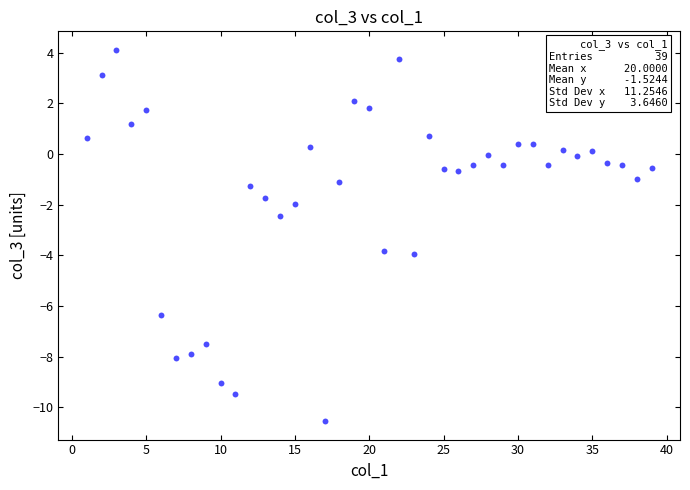

What Y value in the scatter plot is closest to -3?

-2.4